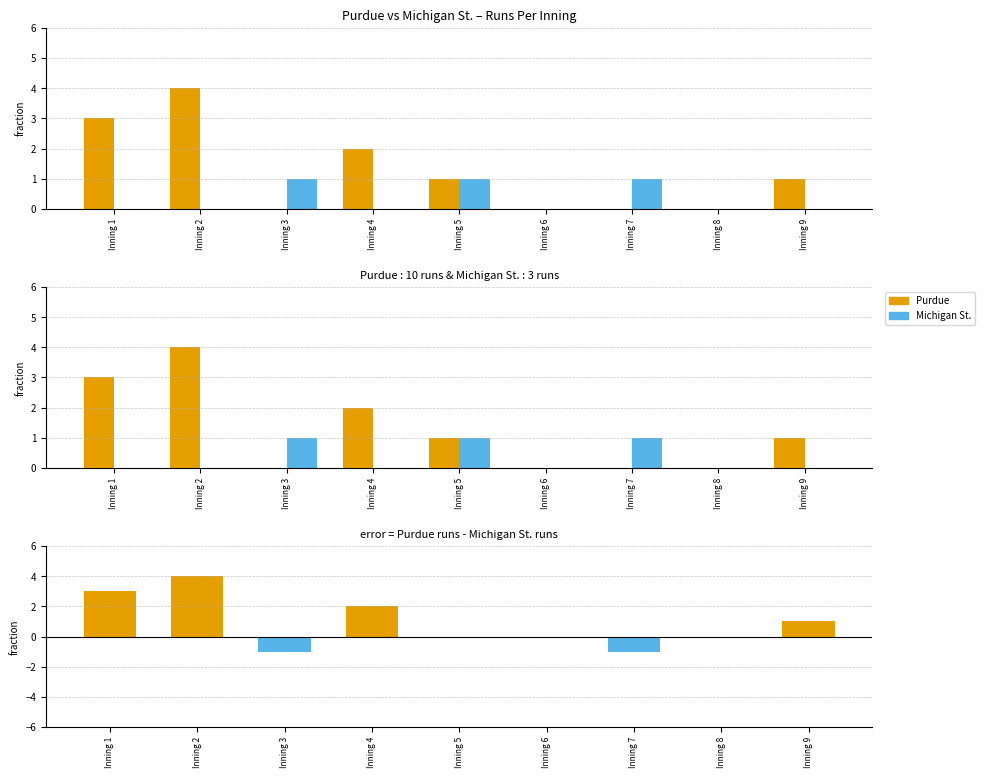

Reading left to right, what are all the values shown in this chart?

Purdue: 3	4	0	2	1	0	0	0	1
Michigan St.: 0	0	1	0	1	0	1	0	0
Difference (Purdue - Michigan St.): 3	4	-1	2	0	0	-1	0	1